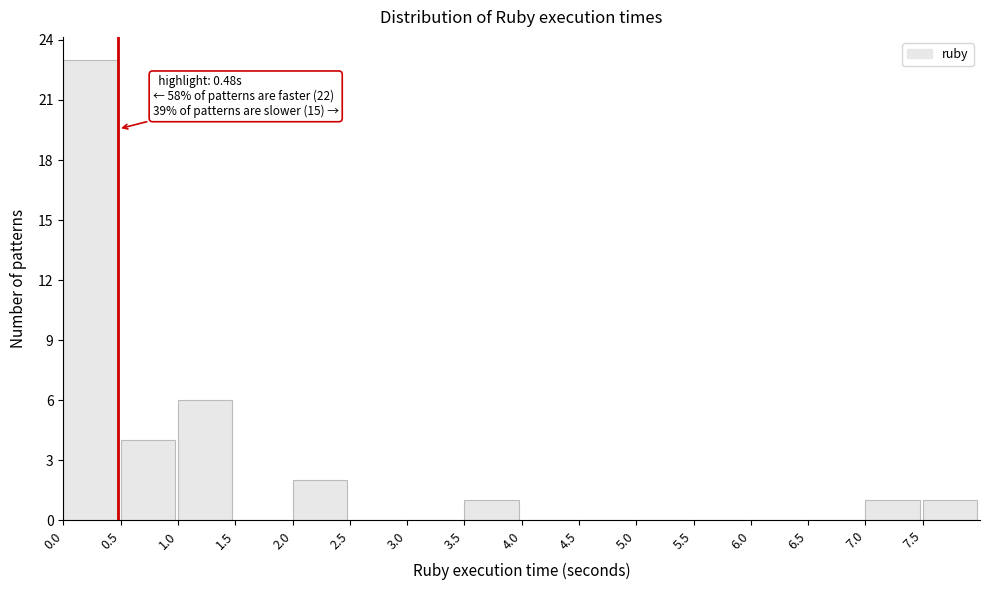

Which range on the x-axis has the tallest bar?

0.0 to 0.5